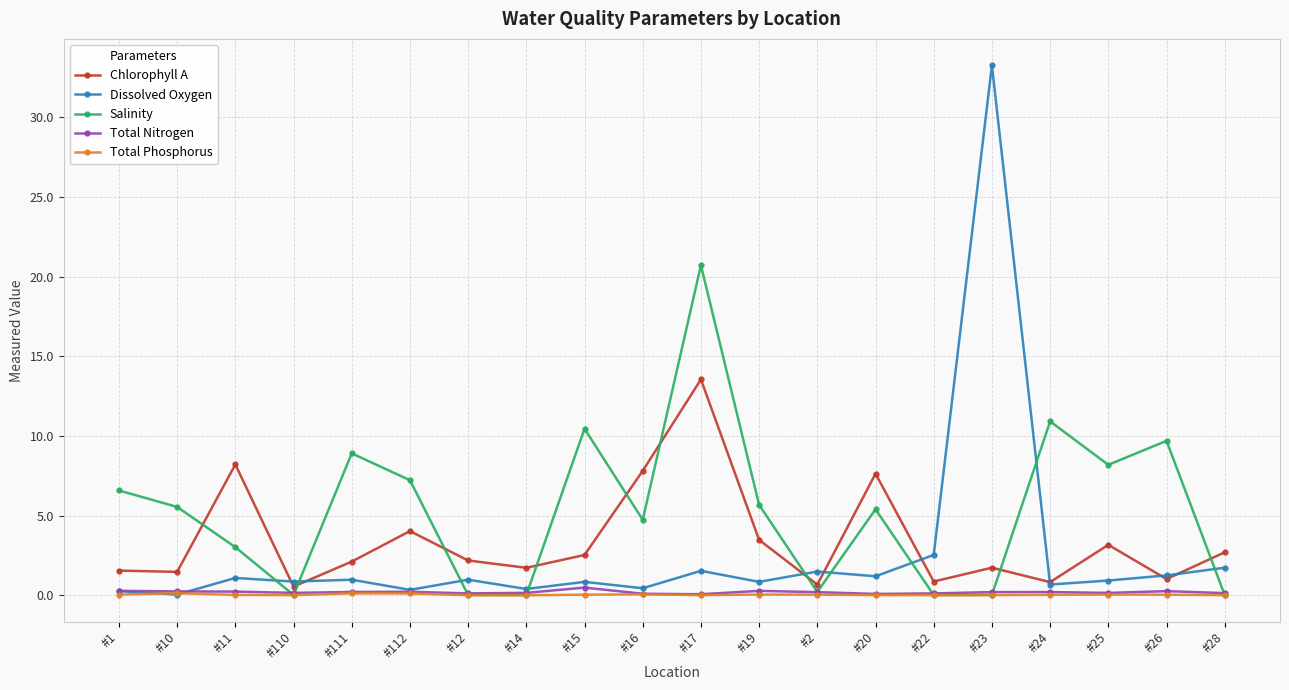

How many lines are shown in the chart?

5